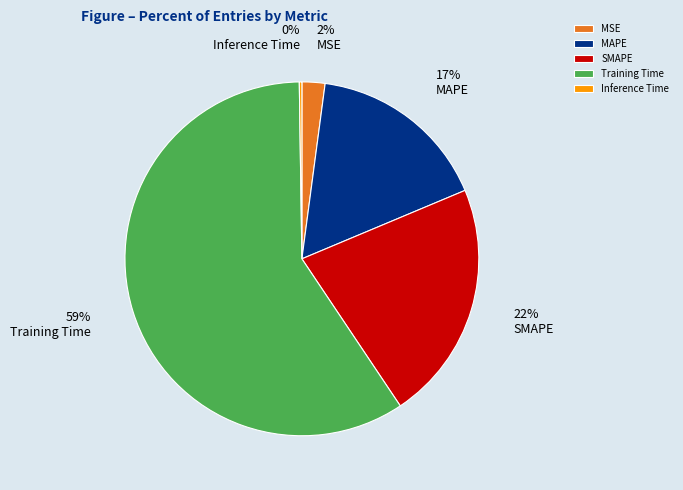

To the nearest percent, what is the average slice percentage?

20%